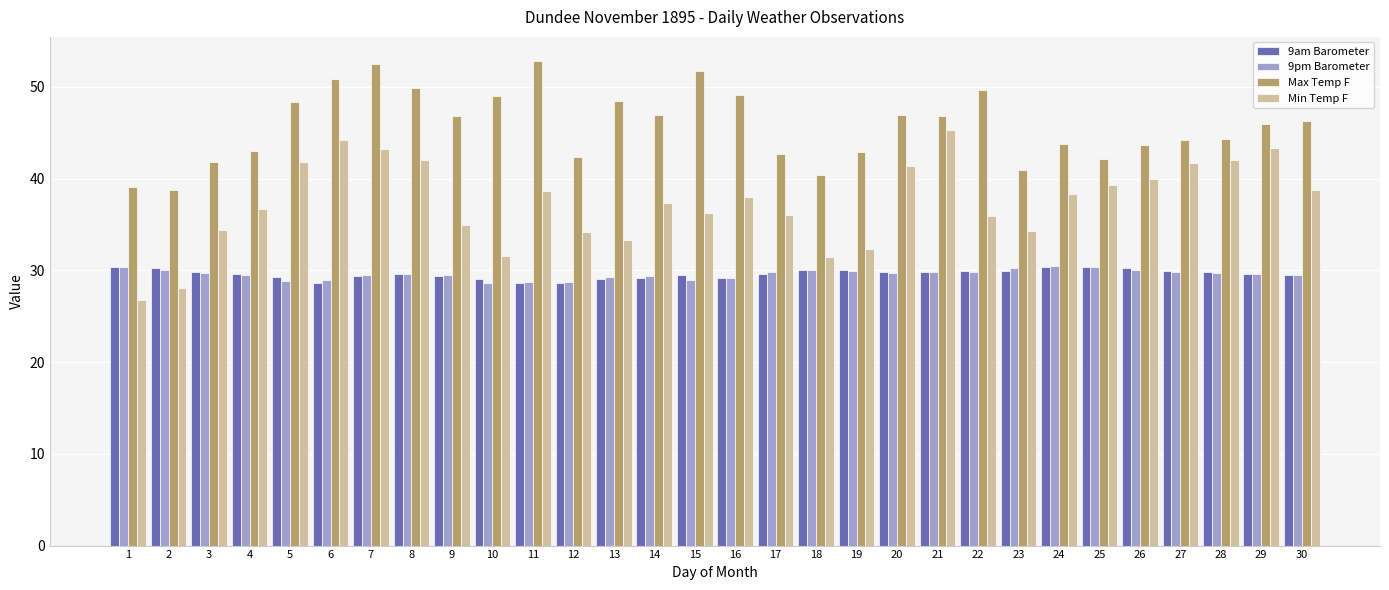

What value does the 9pm Barometer series have at 3?

29.7